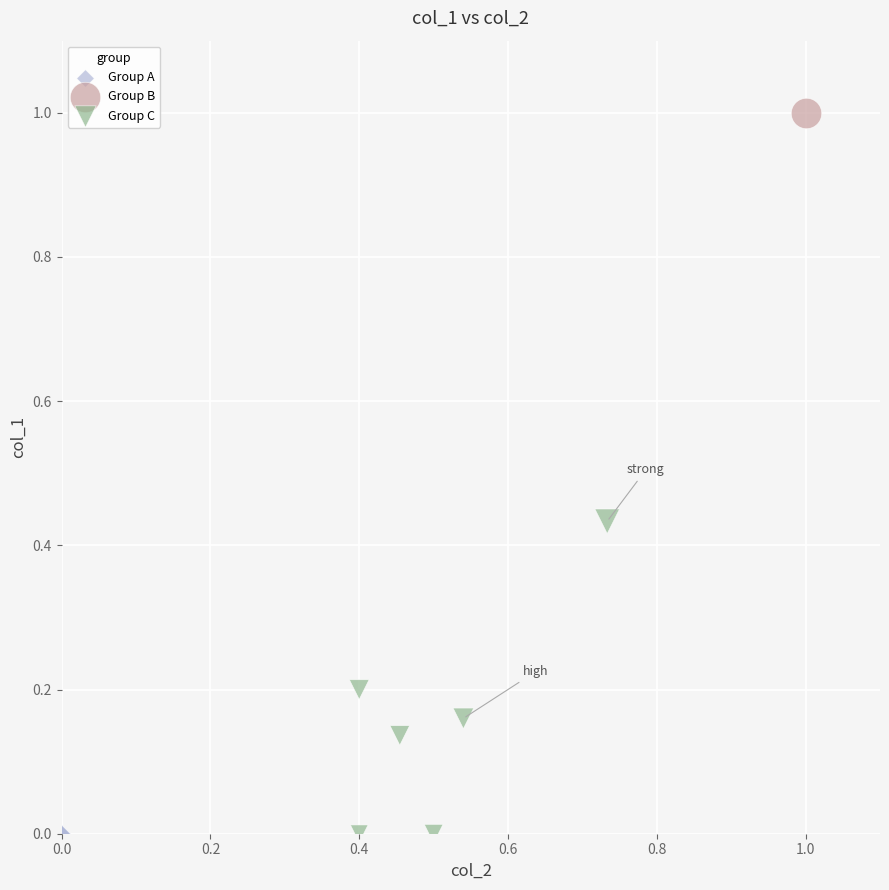

What are all the series names shown in the legend?

Group A, Group B, Group C